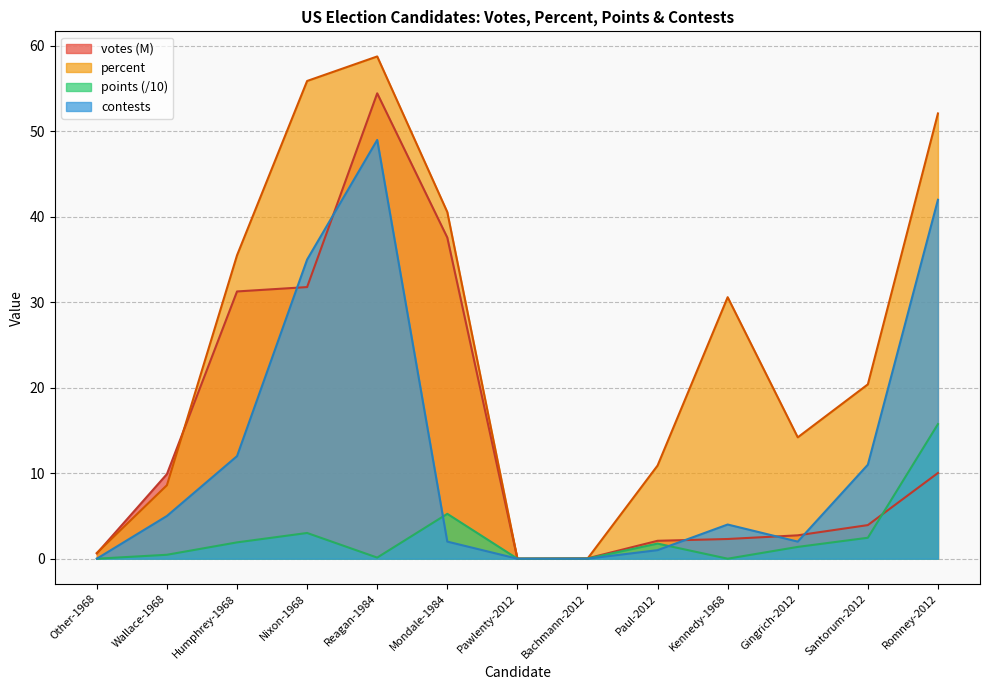

How many positive values does the votes series have?

12